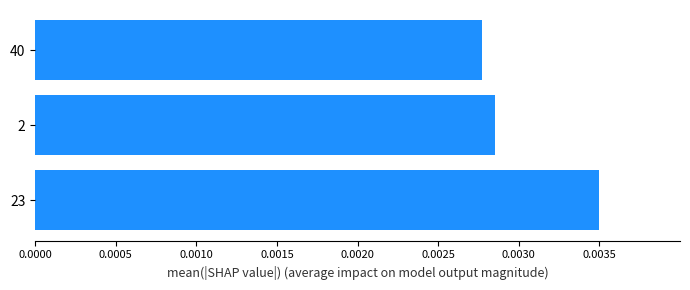

Where is the data nearest to the value 0?

40